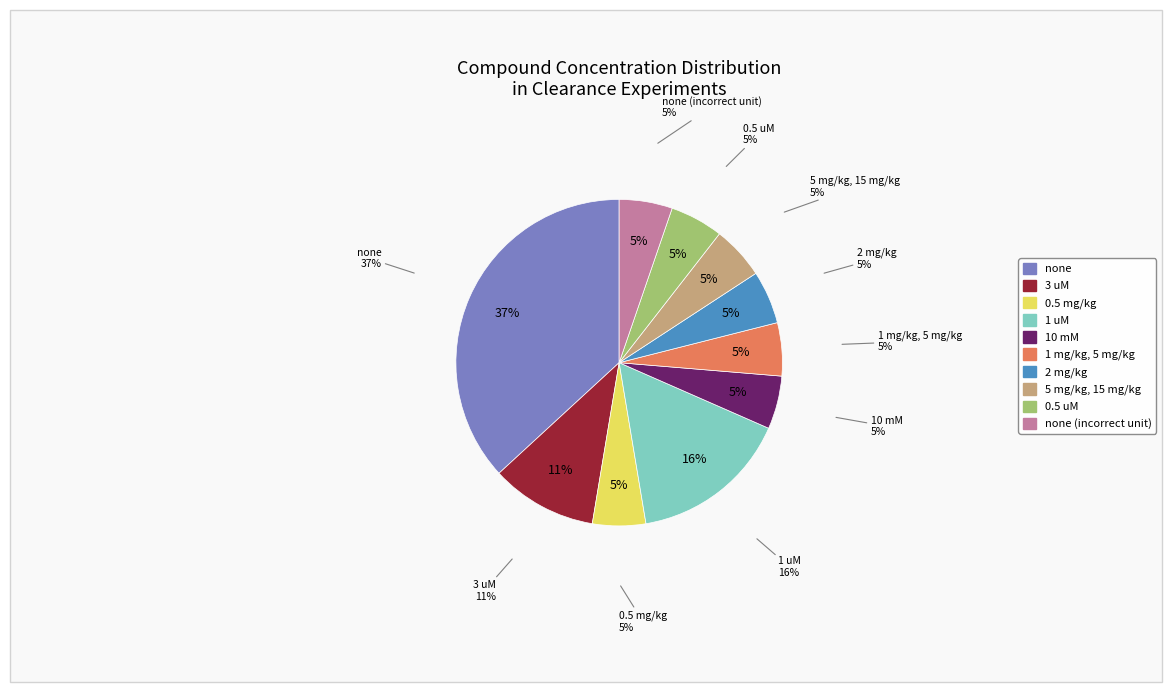

What is the ratio of the value at 1 mg/kg, 5 mg/kg to the value at 10 mM?

1.0